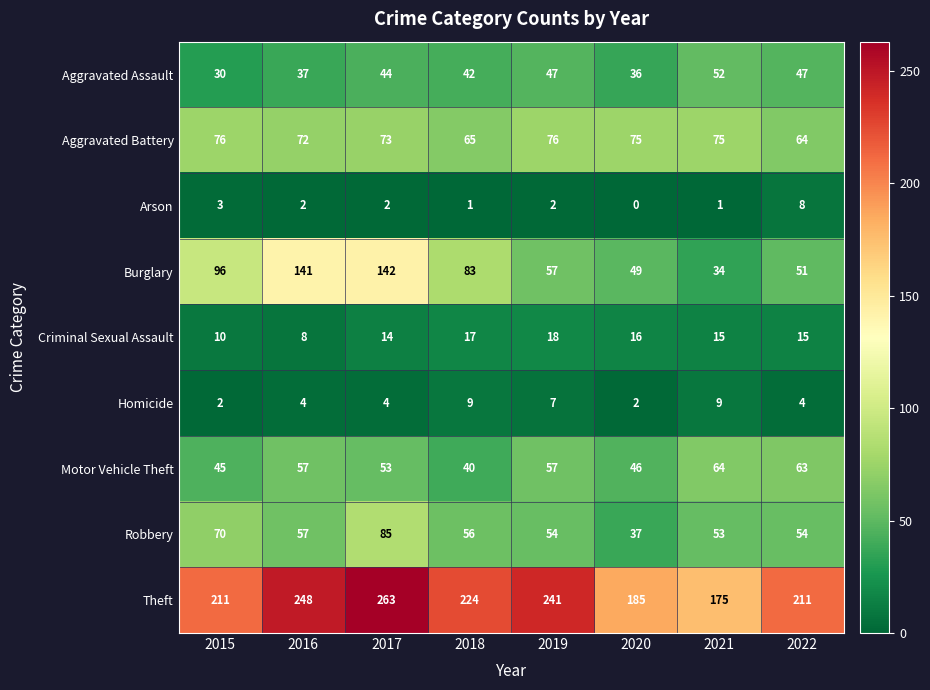

Which series has the largest range (max minus min)?

Burglary